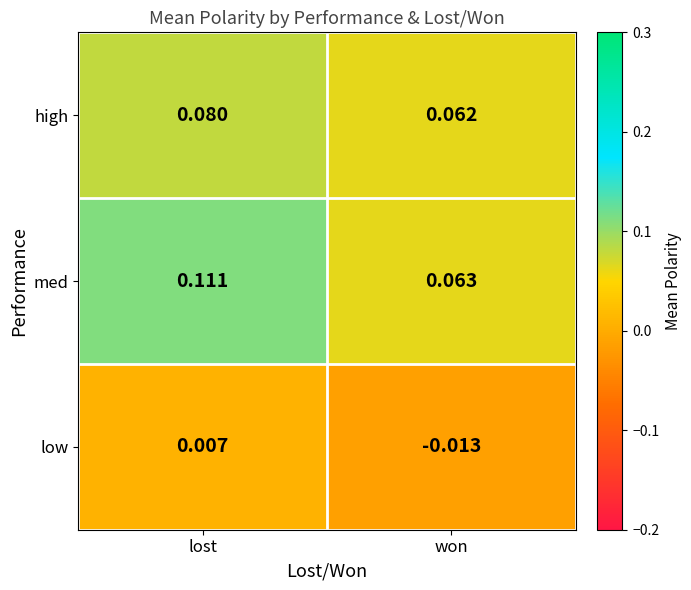

Which series has the largest total across all categories?

med